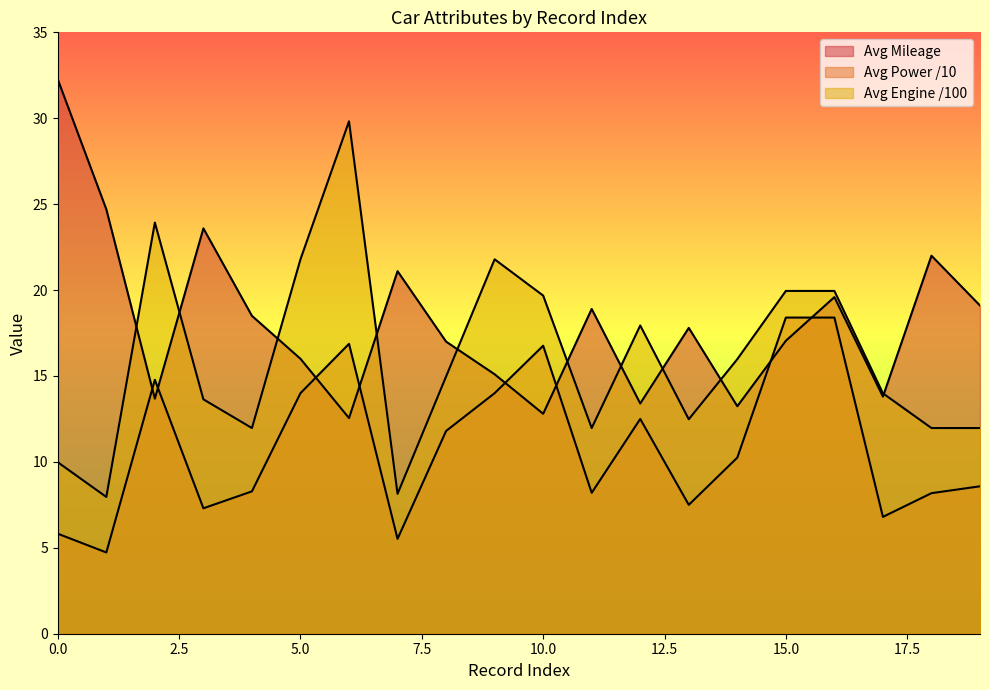

What is the sum of the Avg Mileage values at 7 and 1?

45.8